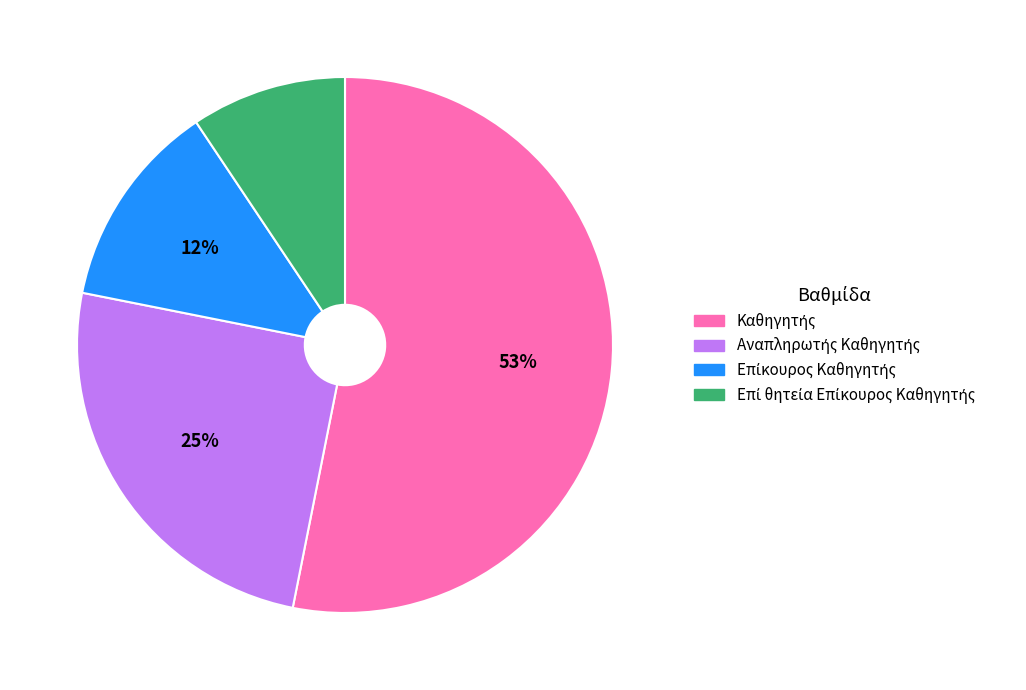

To the nearest percent, what is the average slice percentage?

25%